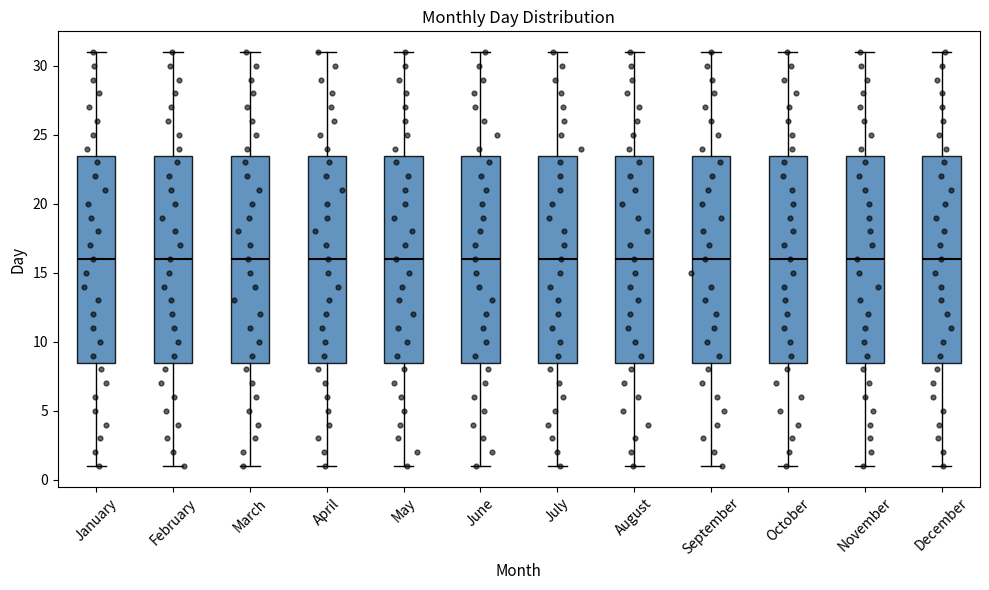

Reading left to right, read every box against the y-axis: the position of its median line, the range the box covers, and the ends of its whiskers. The values are not printed on the chart, so give them approximately, as read against the axis.

January: median 16.0, box 8.5 to 23.5, whiskers 1.0 to 31.0
February: median 16.0, box 8.5 to 23.5, whiskers 1.0 to 31.0
March: median 16.0, box 8.5 to 23.5, whiskers 1.0 to 31.0
April: median 16.0, box 8.5 to 23.5, whiskers 1.0 to 31.0
May: median 16.0, box 8.5 to 23.5, whiskers 1.0 to 31.0
June: median 16.0, box 8.5 to 23.5, whiskers 1.0 to 31.0
July: median 16.0, box 8.5 to 23.5, whiskers 1.0 to 31.0
August: median 16.0, box 8.5 to 23.5, whiskers 1.0 to 31.0
September: median 16.0, box 8.5 to 23.5, whiskers 1.0 to 31.0
October: median 16.0, box 8.5 to 23.5, whiskers 1.0 to 31.0
November: median 16.0, box 8.5 to 23.5, whiskers 1.0 to 31.0
December: median 16.0, box 8.5 to 23.5, whiskers 1.0 to 31.0